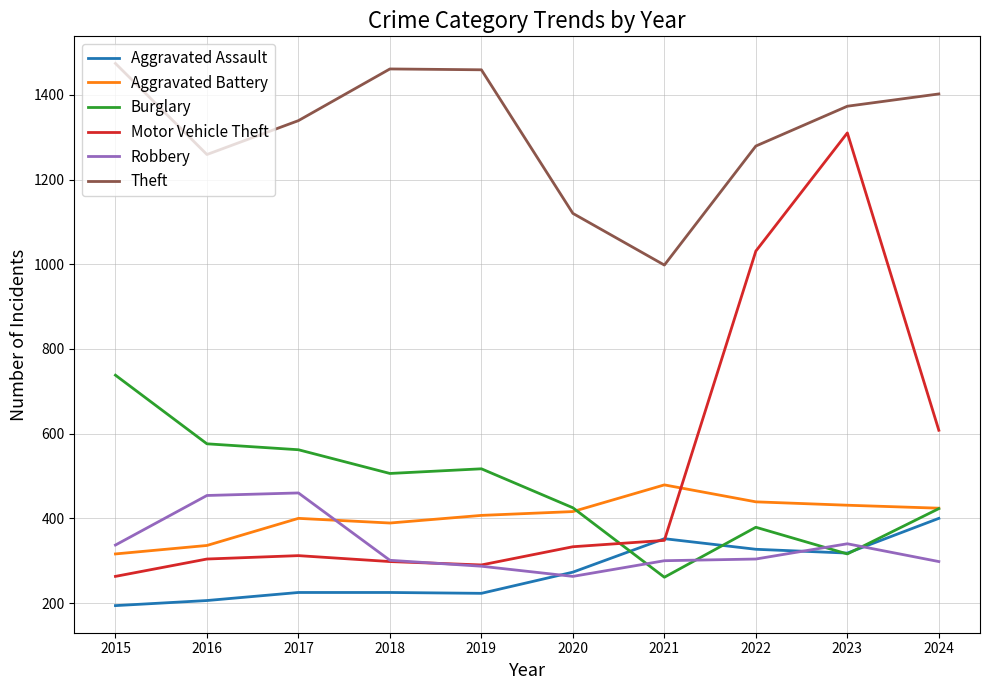

The value of Theft at 2017 is 1339. True or false?

True